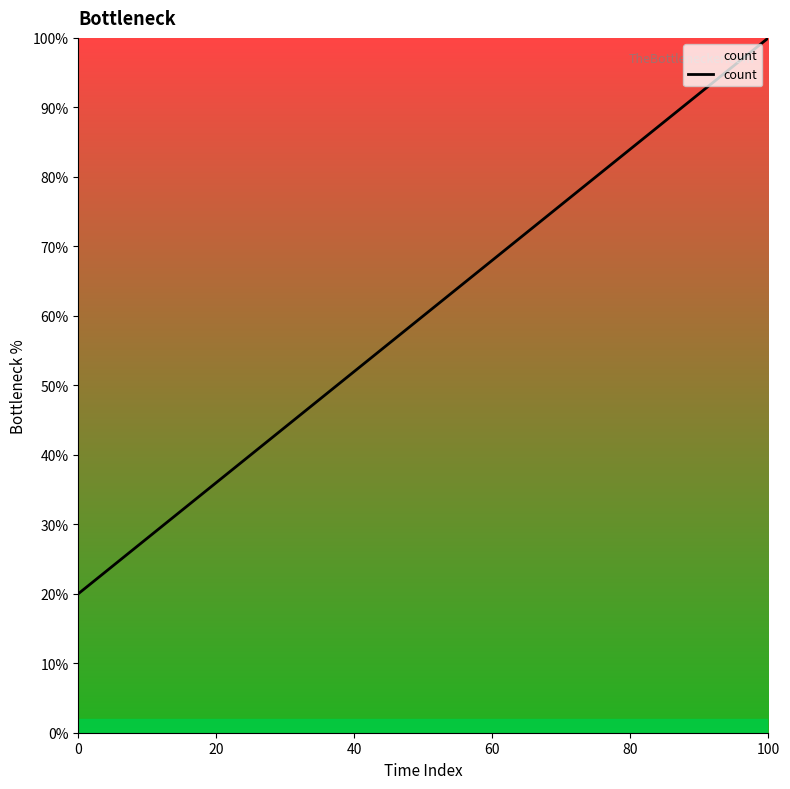

True or false: the data has more than 1 interior local peaks.

False